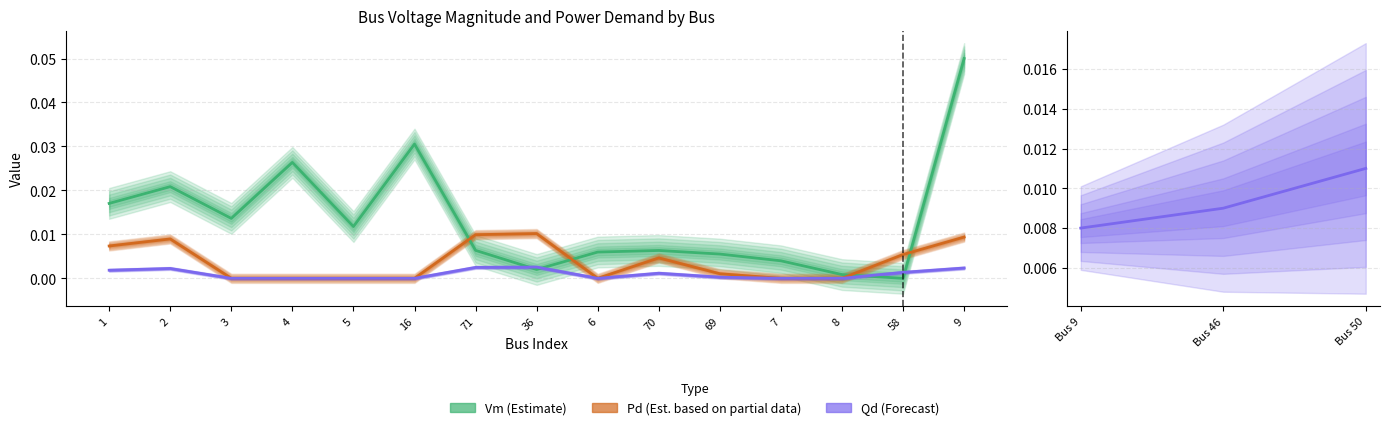

Is it true that Vm equals 0.0 at 8?

False